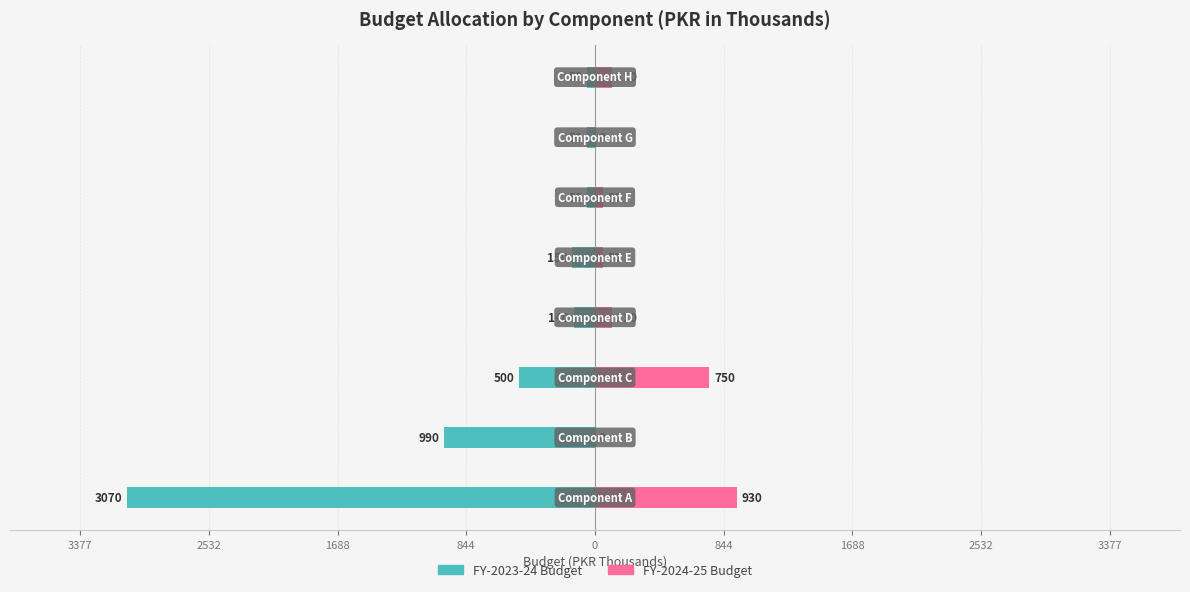

What are all the series names shown in the legend?

FY-2023-24 Budget, FY-2024-25 Budget